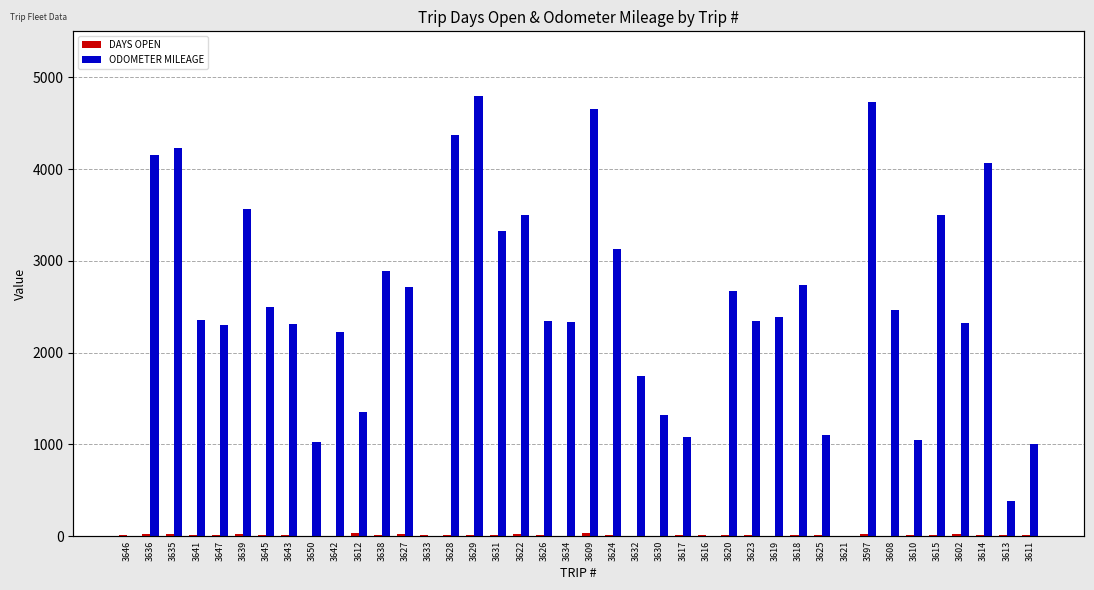

Which series has the largest range (max minus min)?

ODOMETER MILEAGE